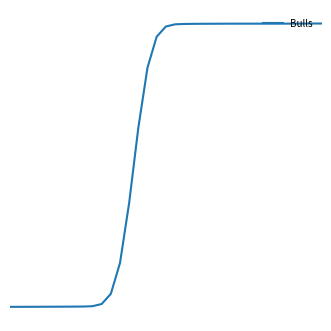

Does the chart have visible grid lines?

No